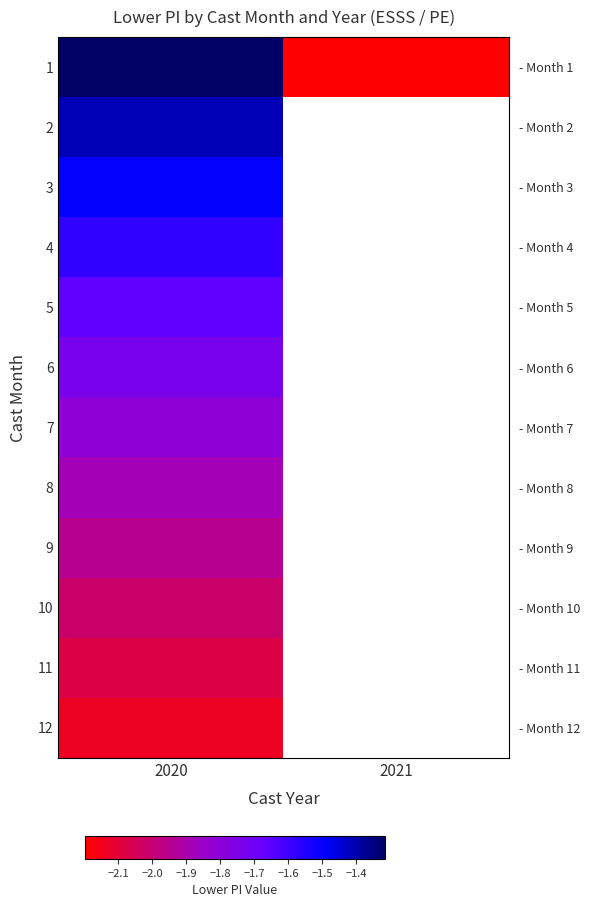

The 1 series shows -0.4 at 2020. True or false?

False